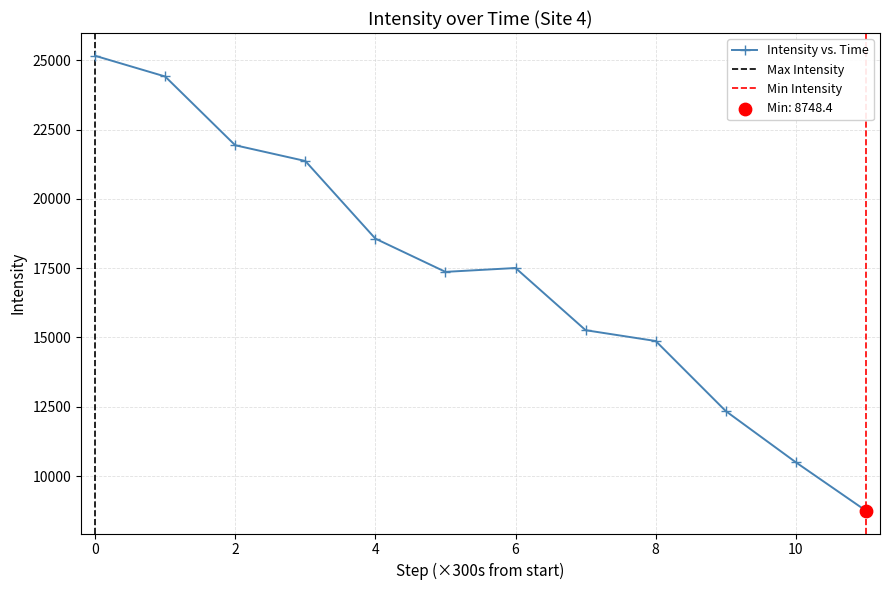

What is the ratio of the value at 1691791073 to the value at 1691790473?

0.7